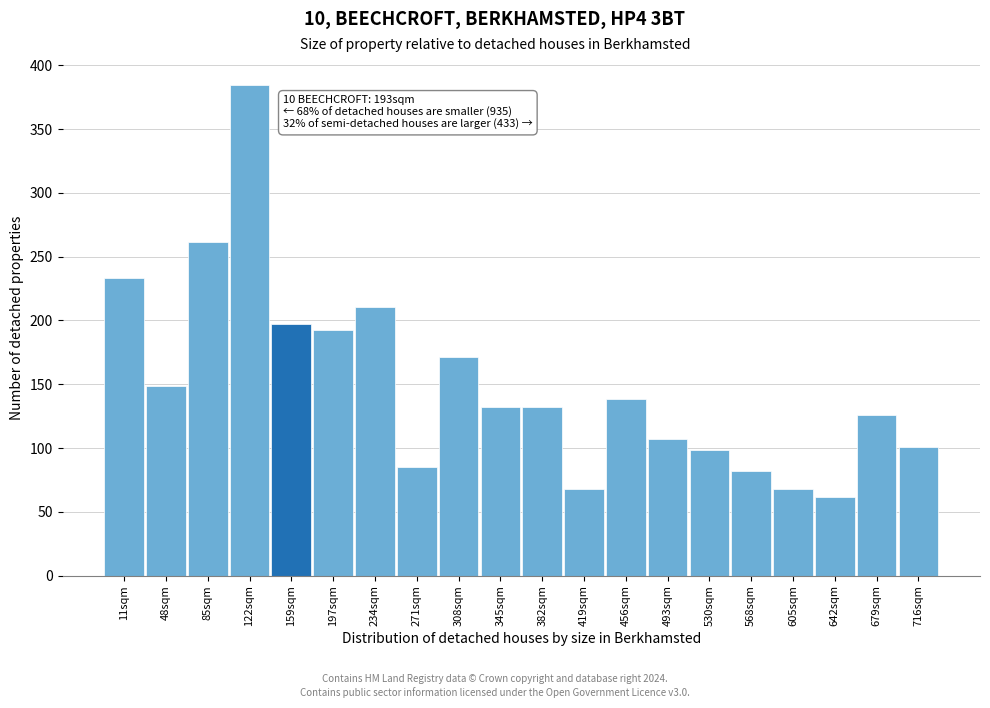

The chart shows a value of 232.9 at 11sqm. True or false?

True